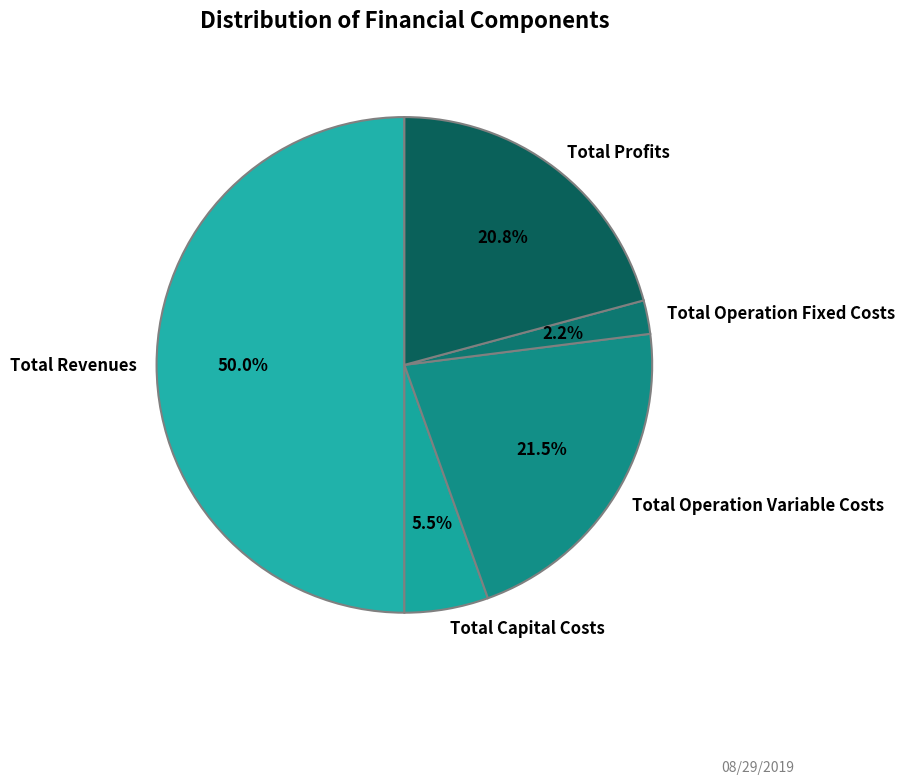

To the nearest percent, what is the difference between the largest and smallest slice percentages?

48%